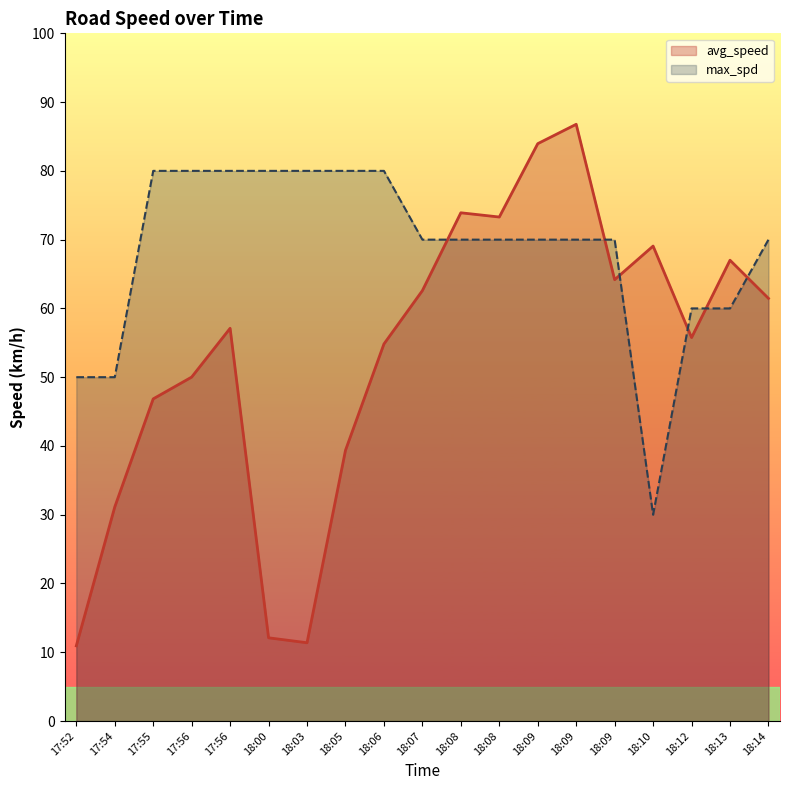

What is the difference between the maximum and minimum values in the max_spd series?

50.0